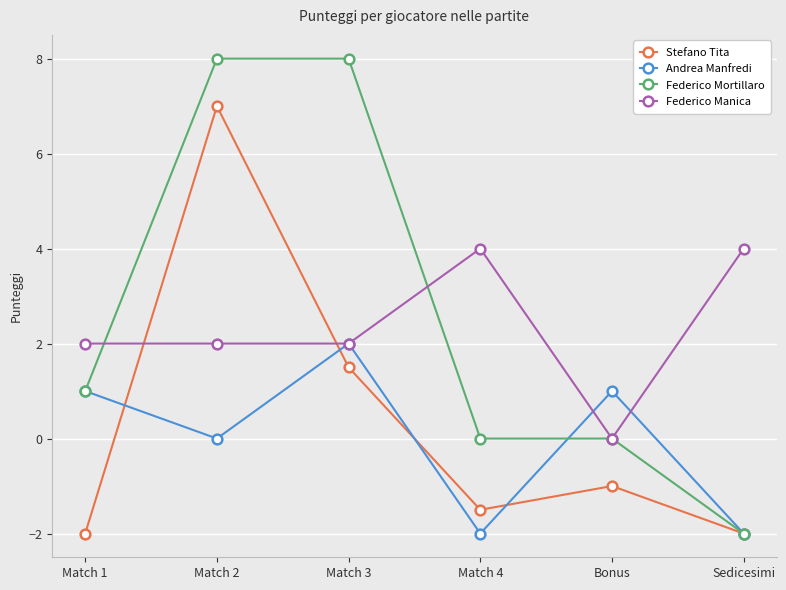

True or false: Federico Mortillaro has a value of 0.0 at Bonus.

True